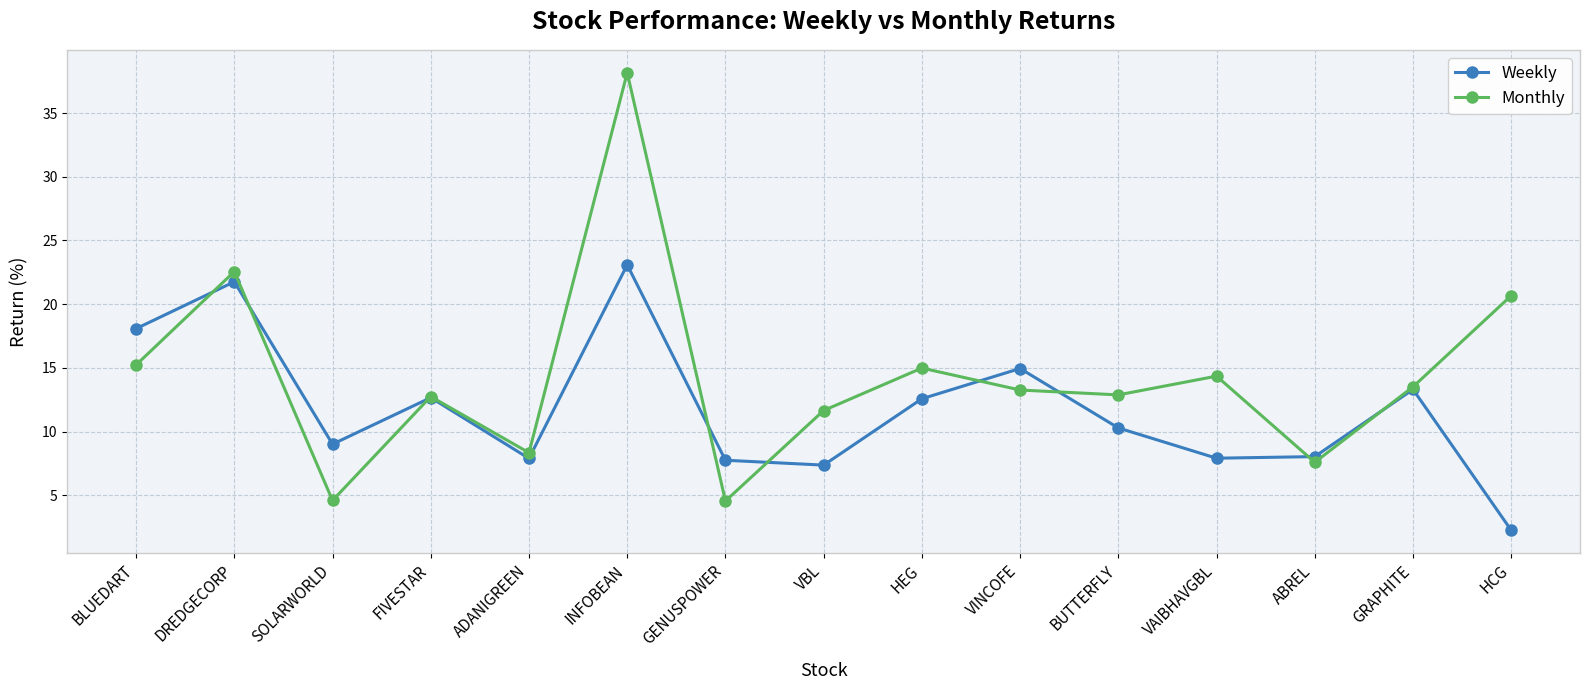

What is the difference between the Weekly values at INFOBEAN and BLUEDART?

5.0